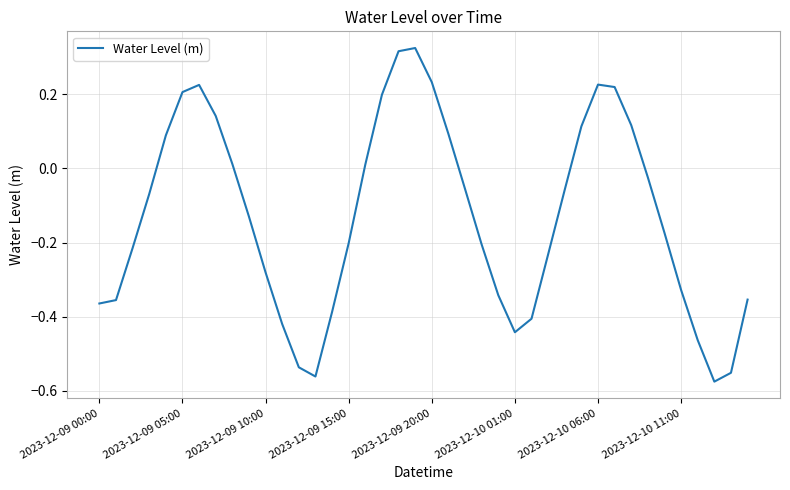

What is the difference between the maximum and second lowest values?

0.9